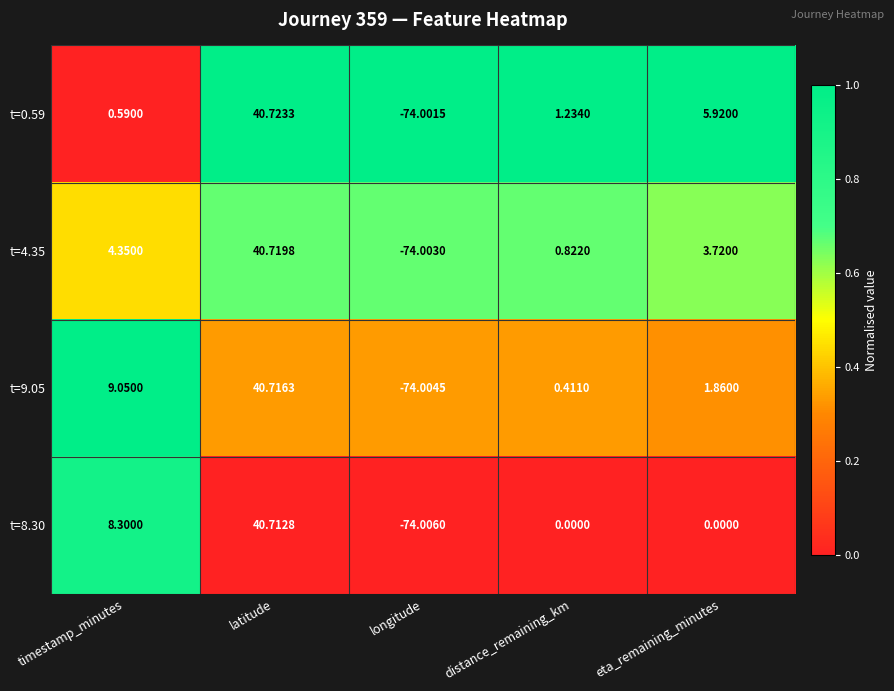

At eta_remaining_minutes, list the series in order from smallest to largest.

t=8.30, t=9.05, t=4.35, t=0.59